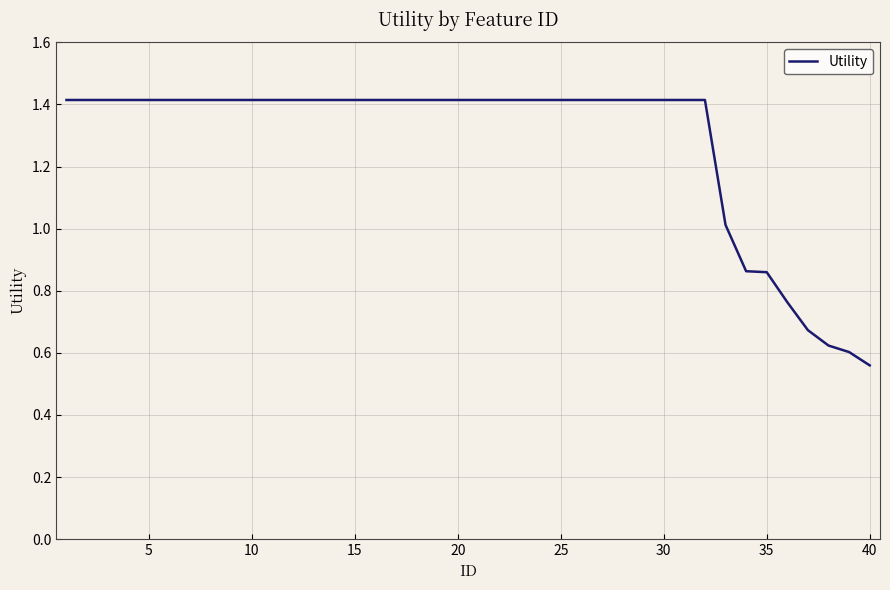

What is the greatest value displayed?

1.4